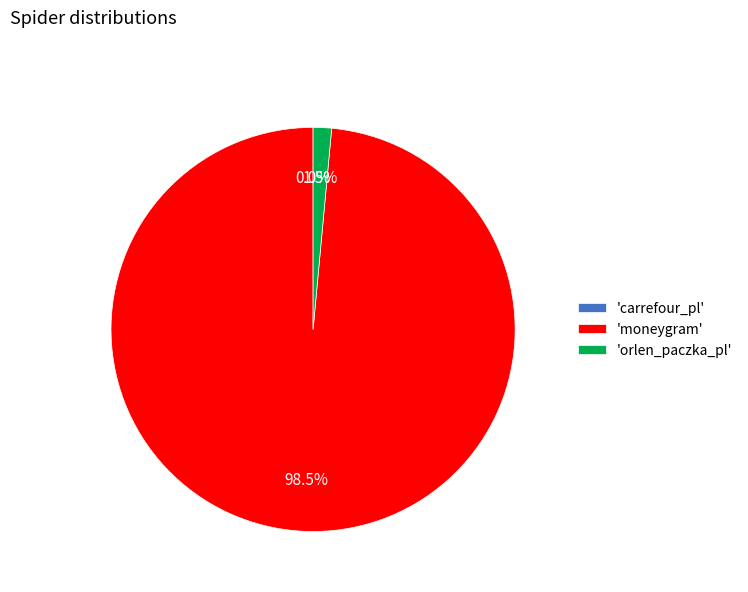

Which category accounts for the majority?

'moneygram'